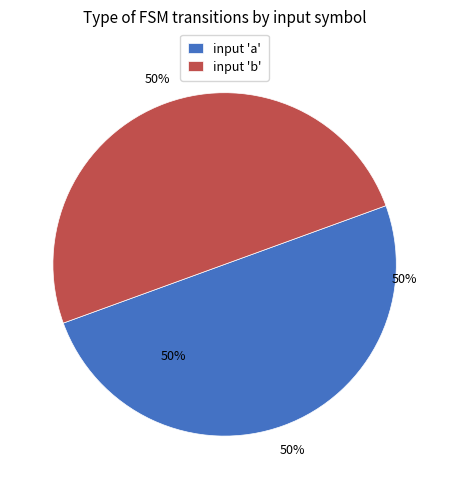

What is the largest slice in the pie chart?

input a